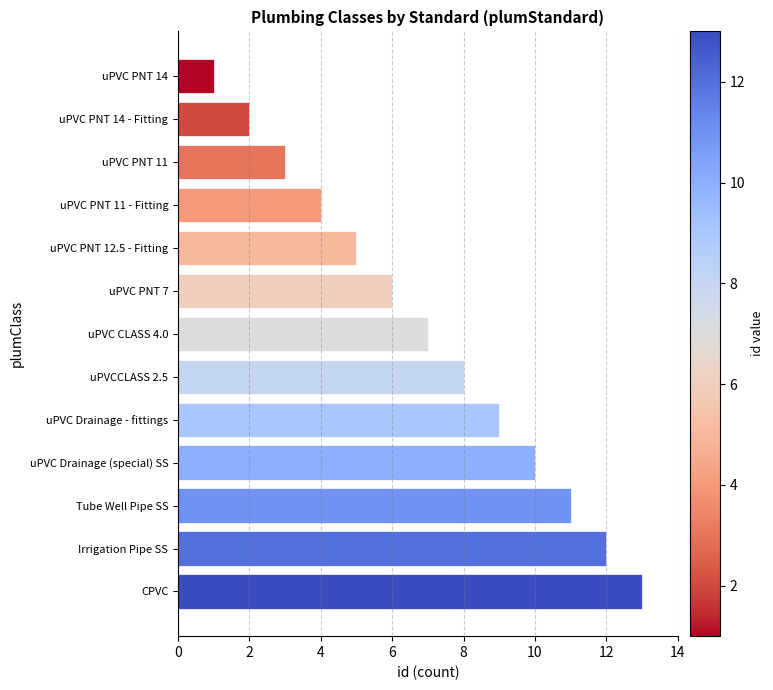

What is the difference between the second highest and minimum values?

11